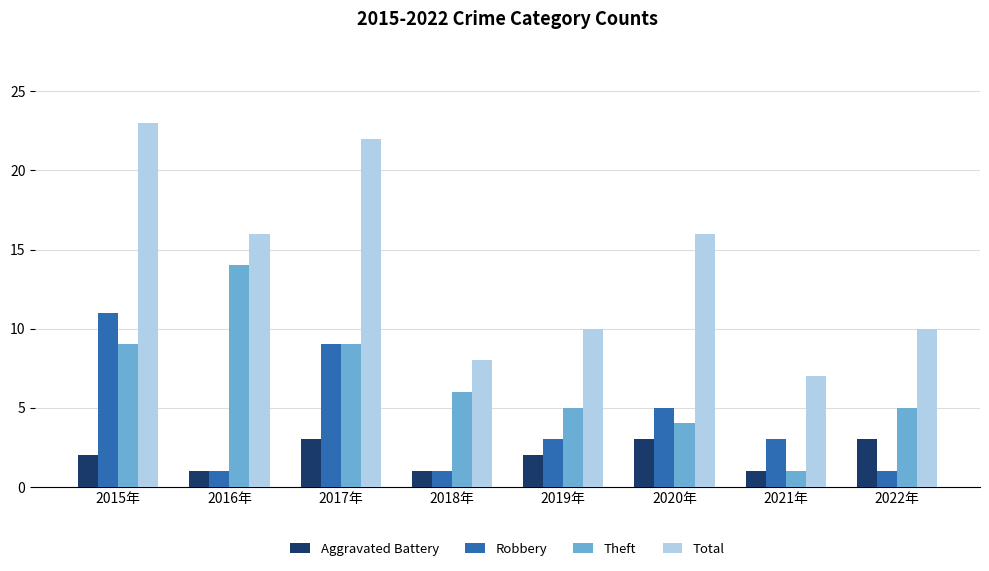

What is the average value of the Aggravated Battery series?

2